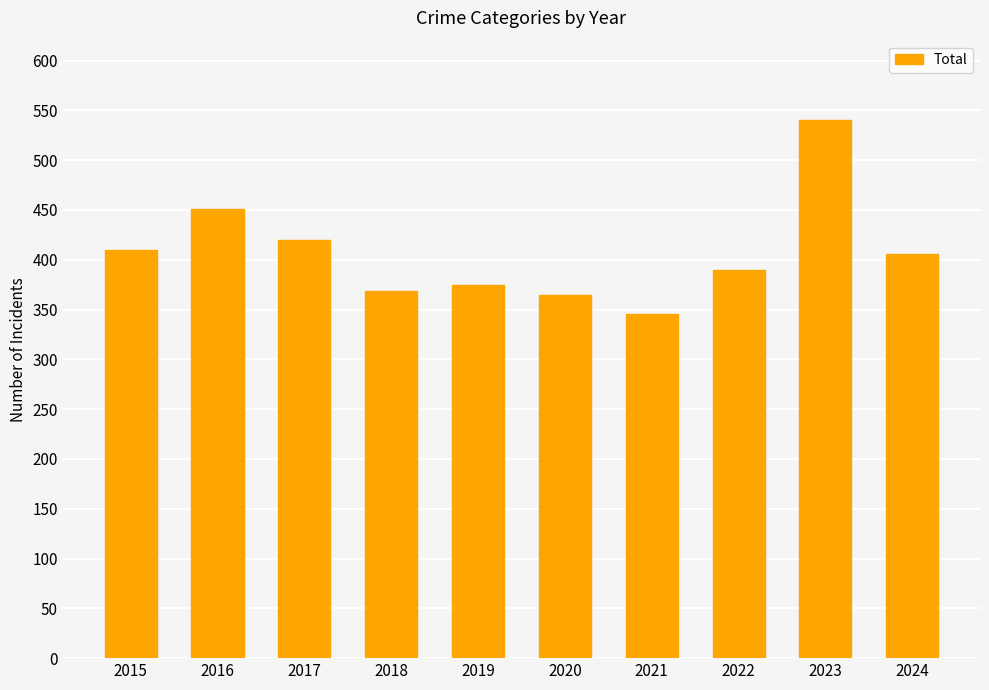

Reading left to right, extract all data points from this chart.

2015=410	2016=451	2017=420	2018=369	2019=375	2020=365	2021=346	2022=390	2023=540	2024=406